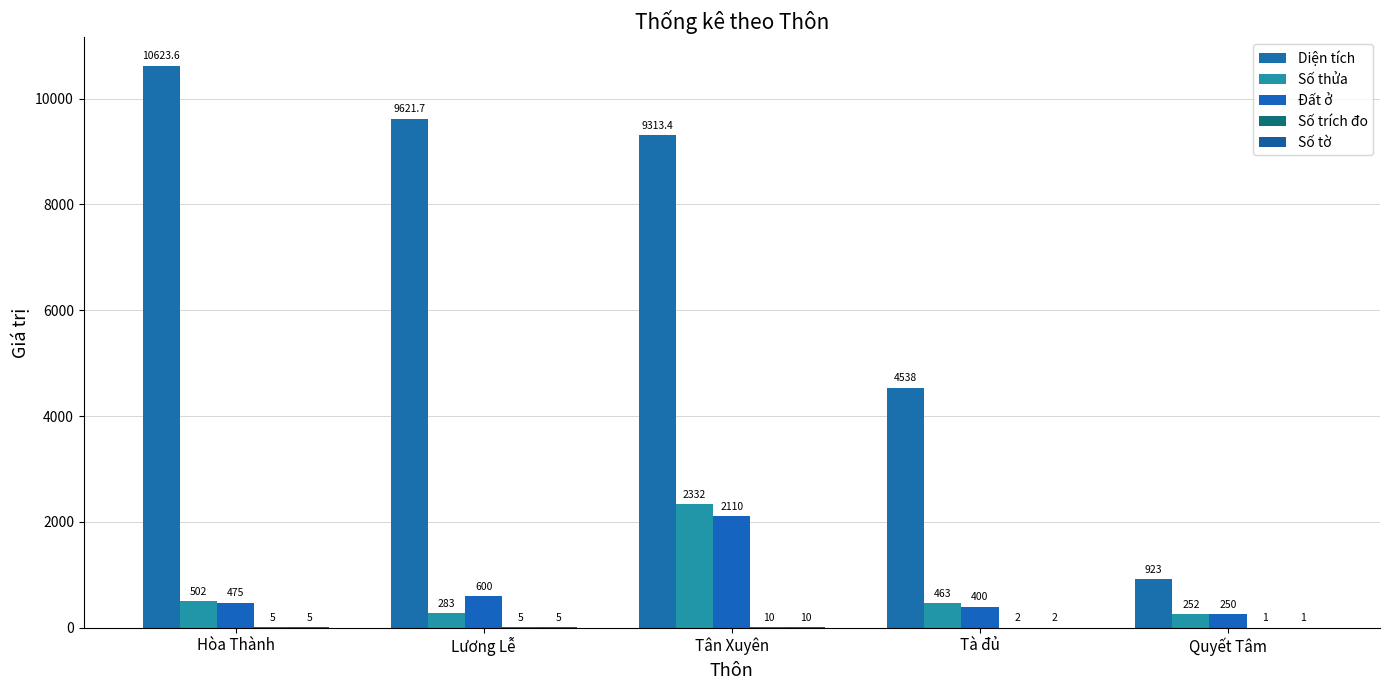

The Đất ở series shows 349.1 at Quyết Tâm. True or false?

False